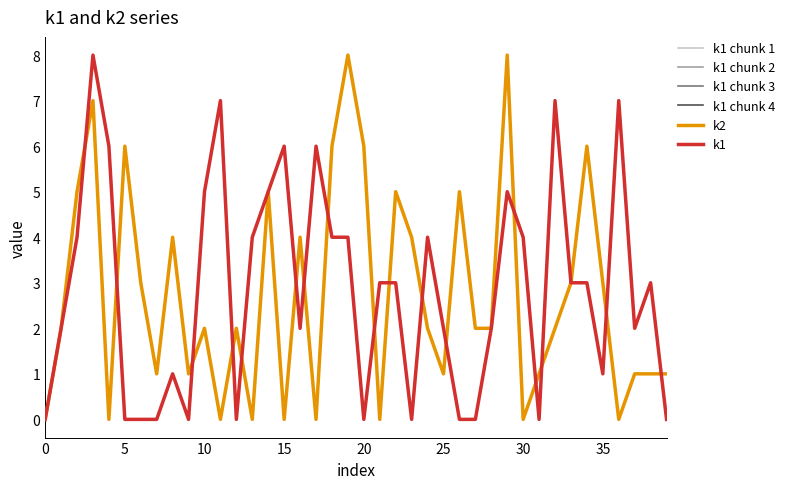

At which label is k1 closest to 4?

i2